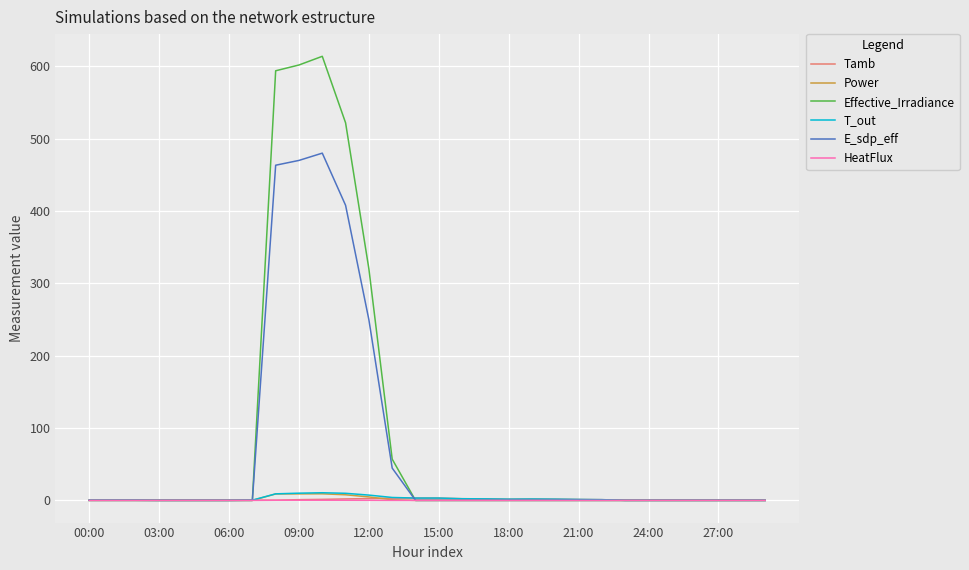

What is the maximum value shown in the chart?

614.0